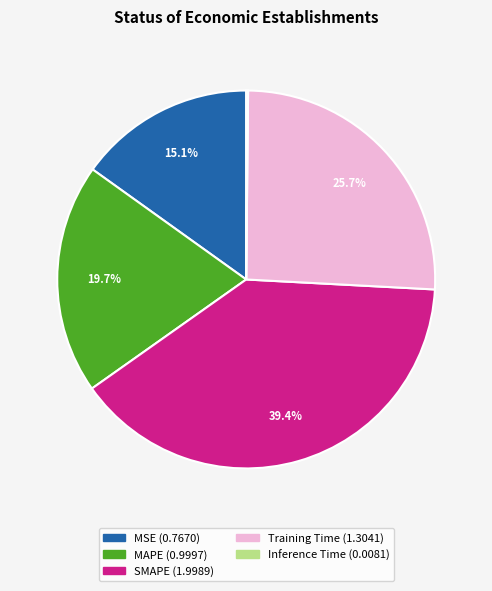

Does MAPE represent more than half of the total?

No